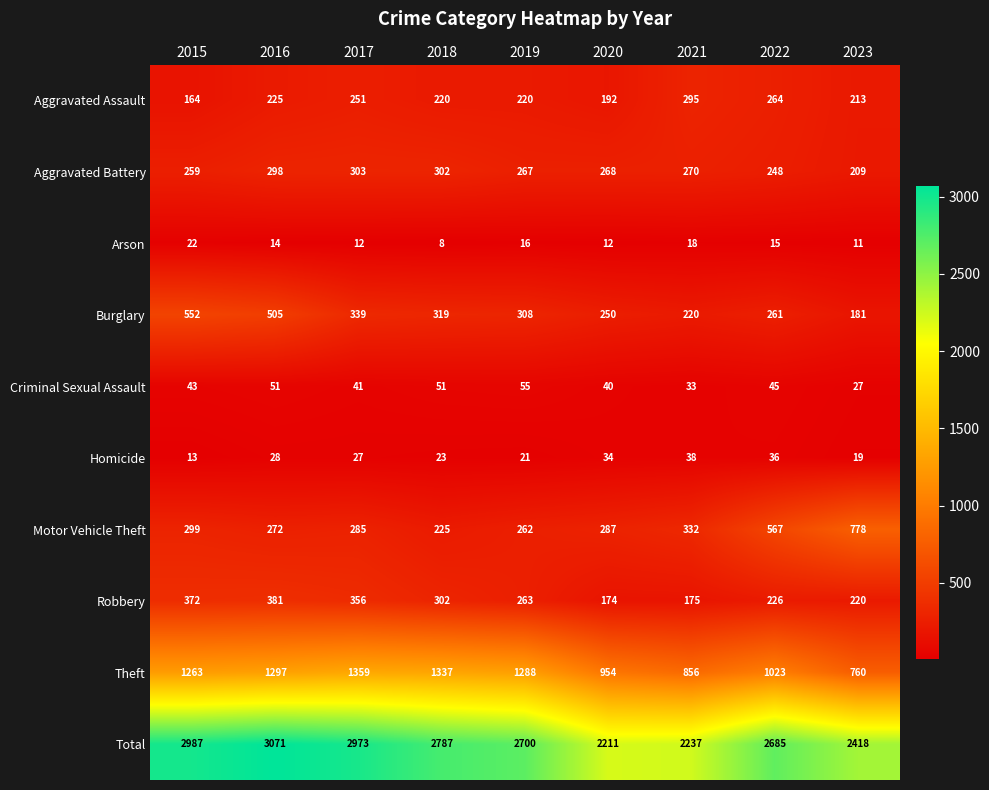

What is the difference between the highest and lowest values at 2017?

2961